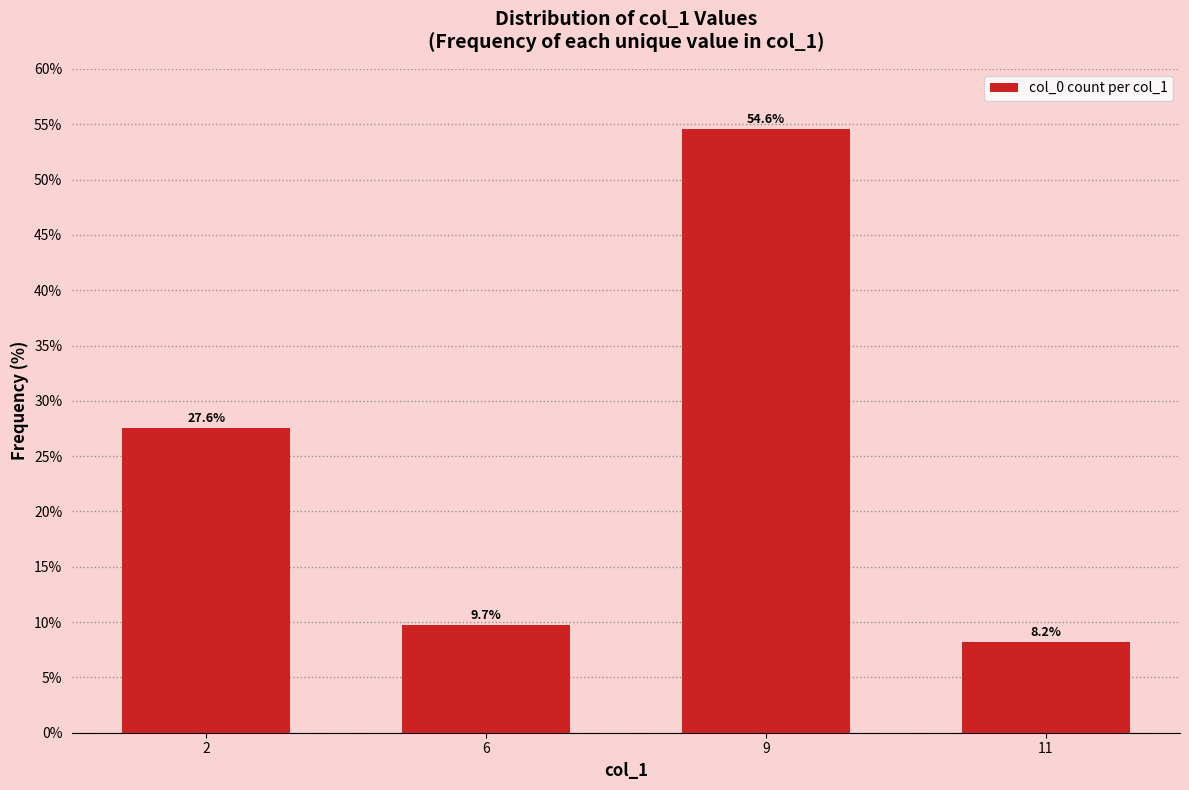

What is the difference between the second highest and second lowest values?

17.9